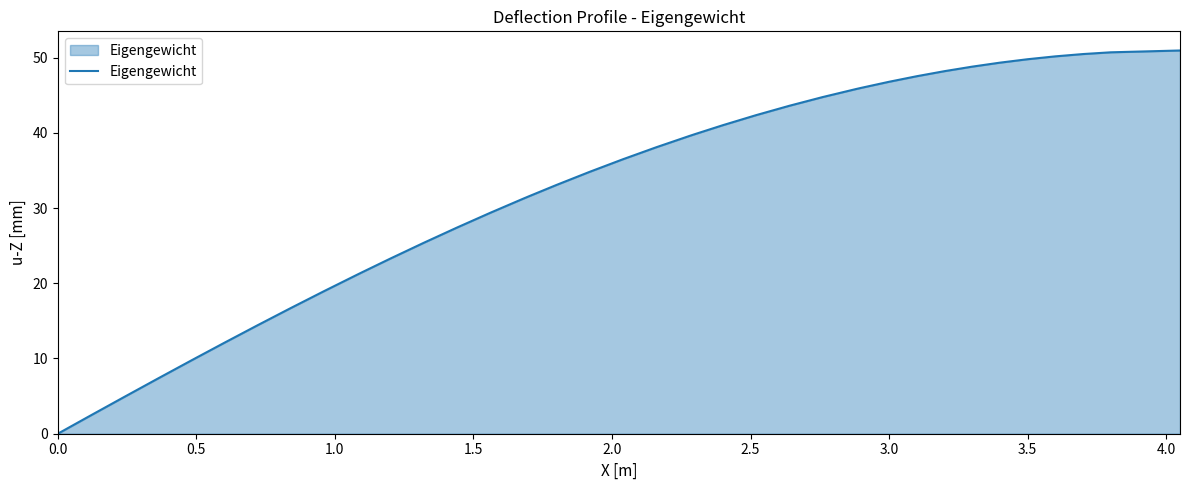

What is the maximum value shown in the chart?

50.9